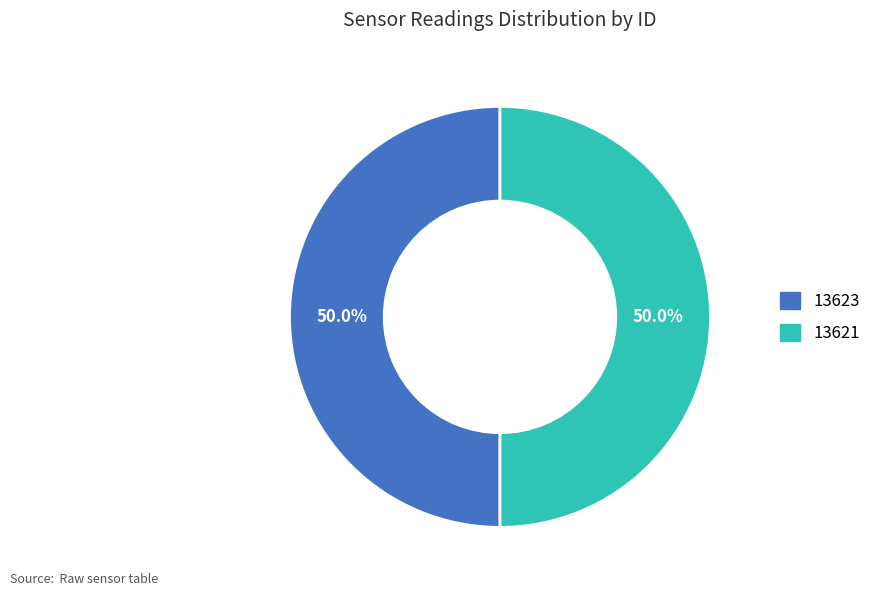

Approximately how many times larger is the value at 13621 compared to 13623?

1.0